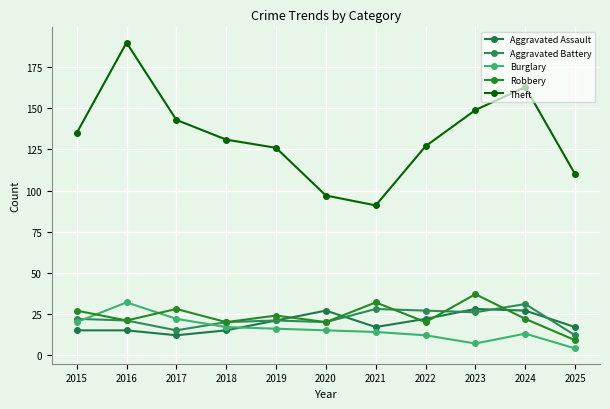

Which series changed the most between 2016 and 2024?

Theft